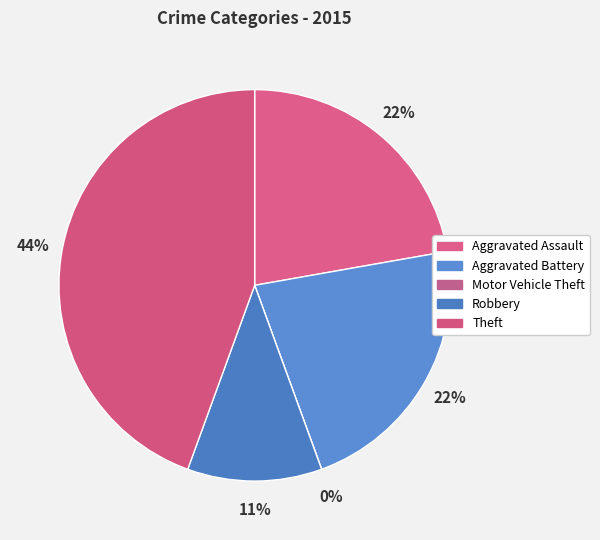

What is the ratio of the value at Theft to the value at Aggravated Battery?

2.0